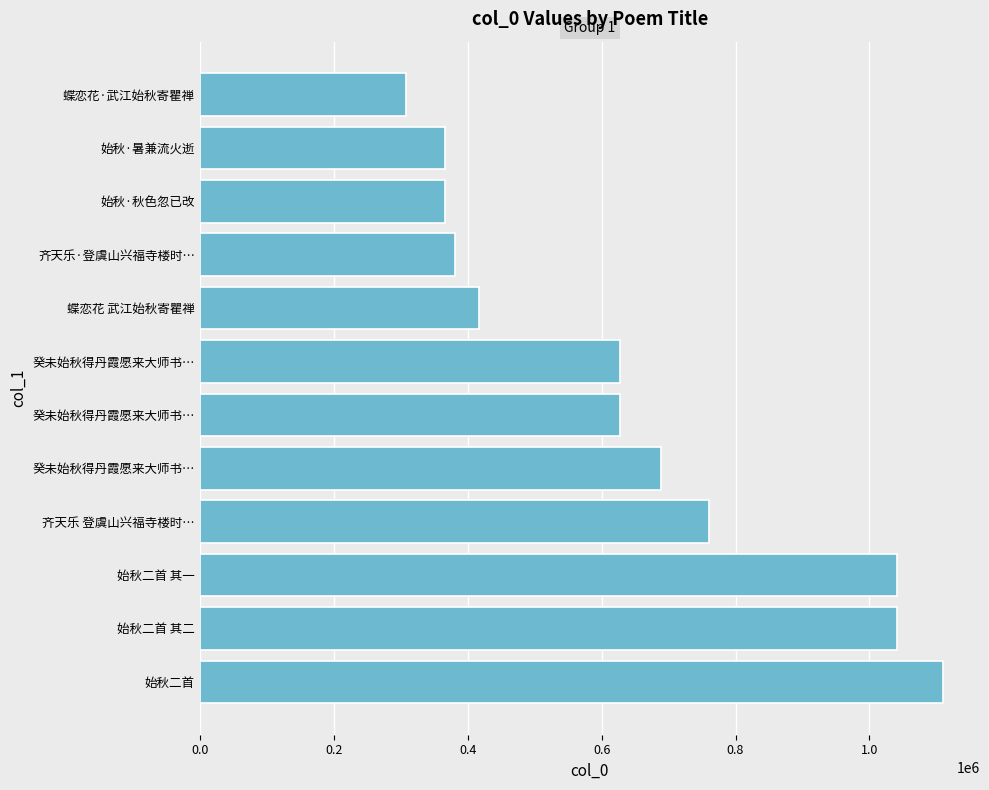

What is the difference between the second highest and second lowest values?

675300